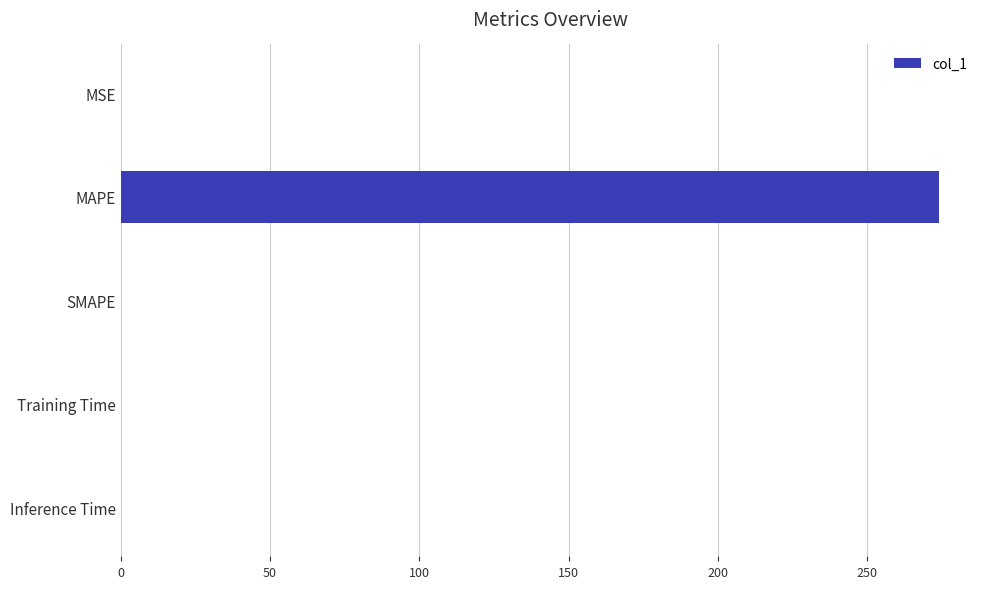

How many values exceed 0?

4